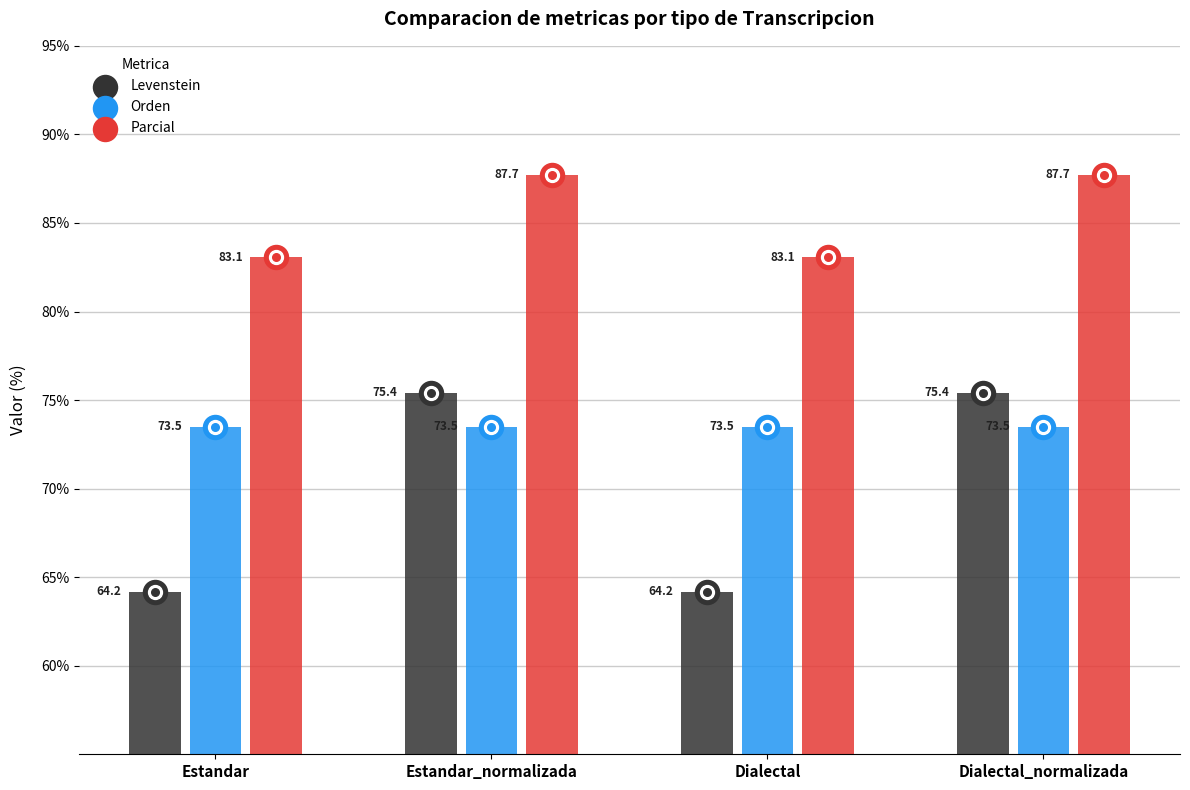

Which series reaches the minimum Y coordinate?

Levenstein